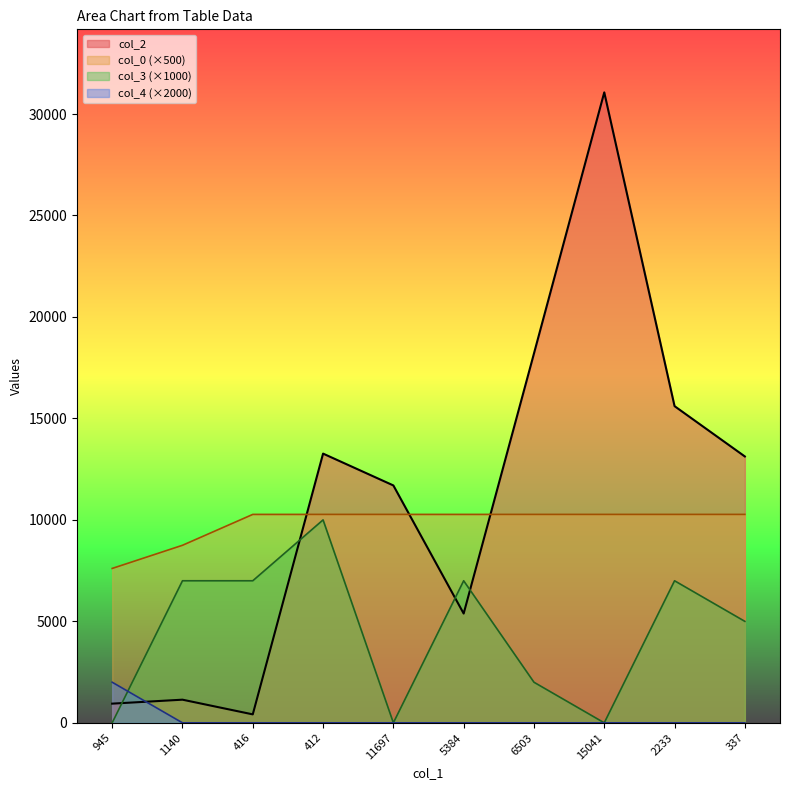

At which label does col_0 reach its minimum?

945